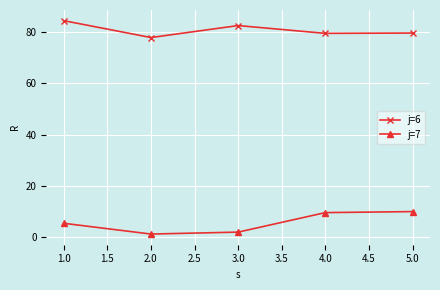

Is it true that j=6 equals 26.8 at 2.0?

False